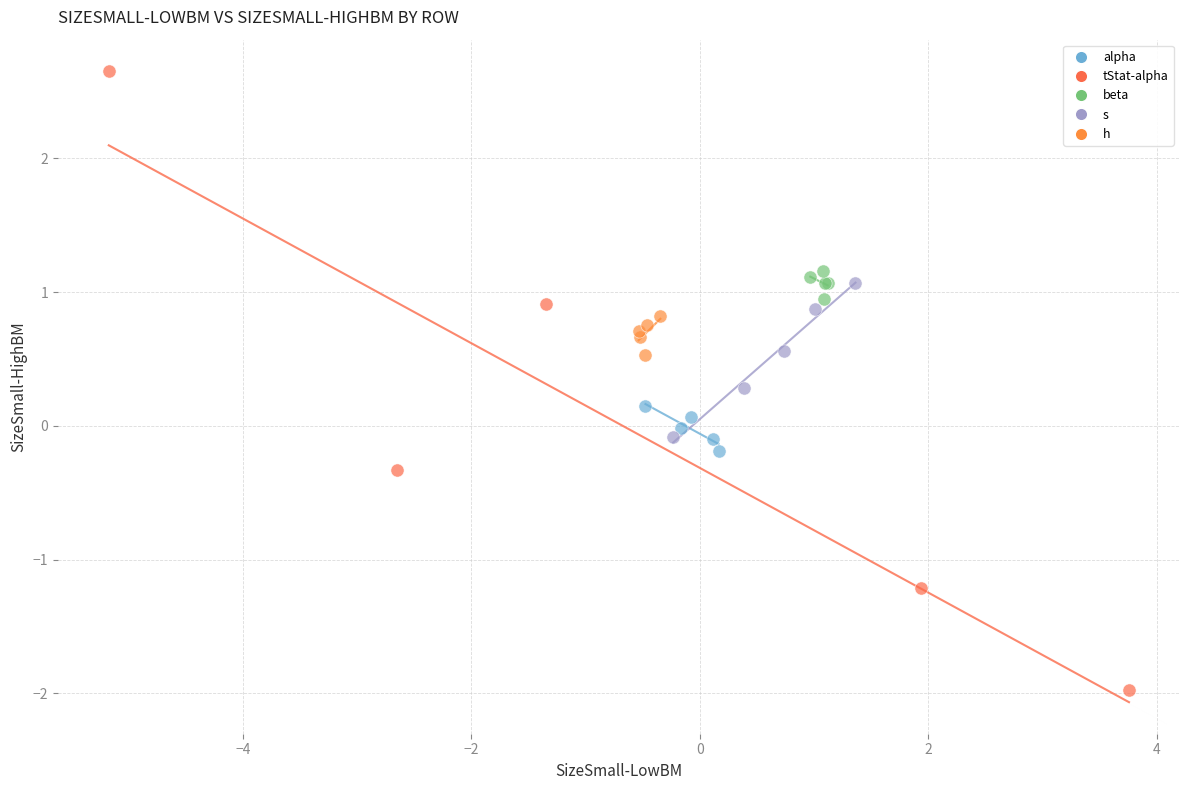

Which series contains the lowest Y value?

tStat-alpha